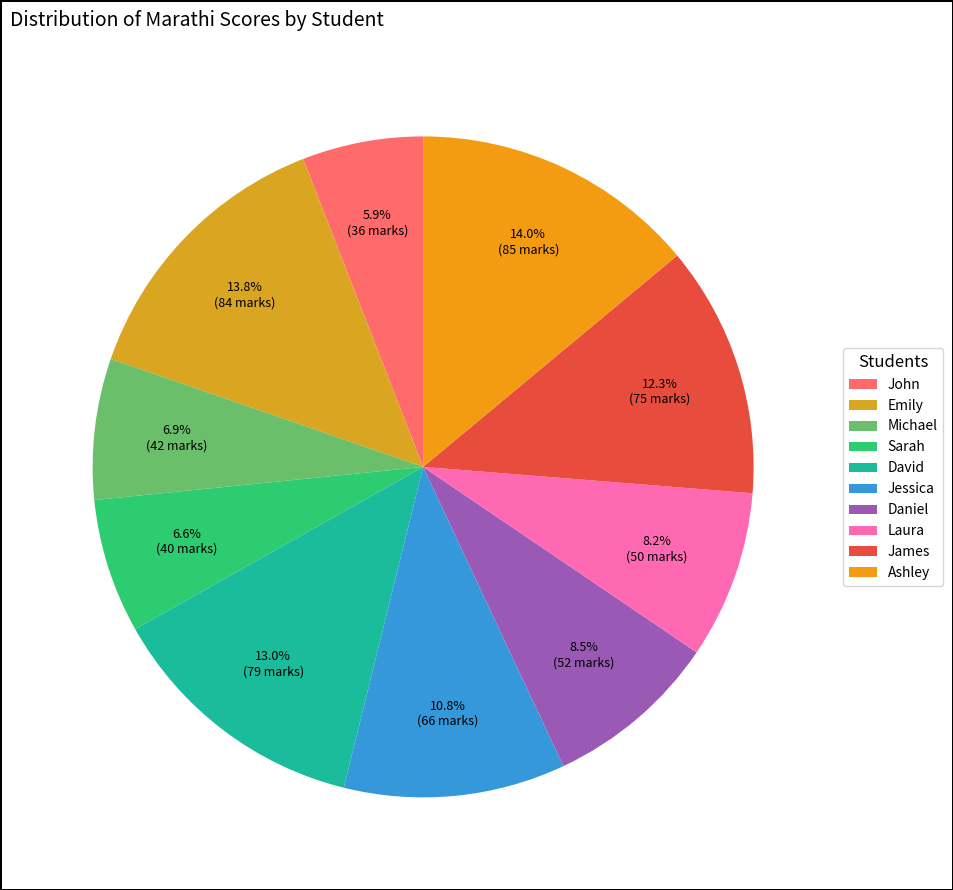

To the nearest percent, what is the average slice percentage?

10%